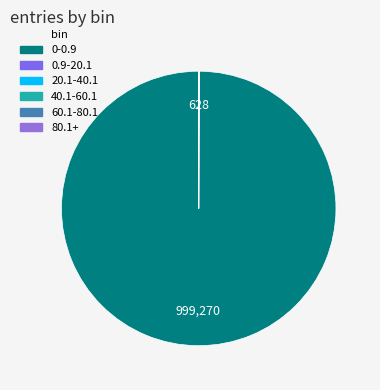

What portion of the pie excludes 80.1+?

100.0%